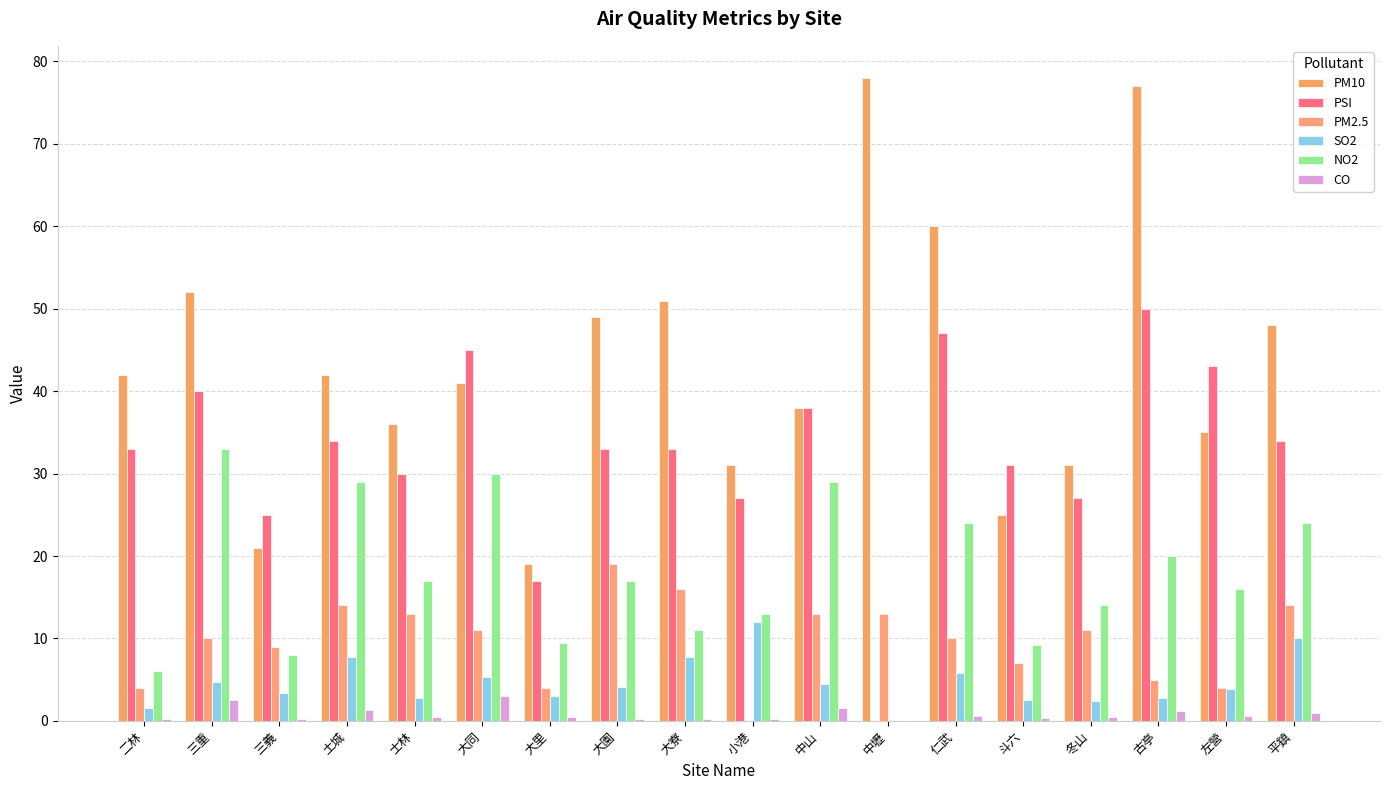

How many groups of bars are there?

18